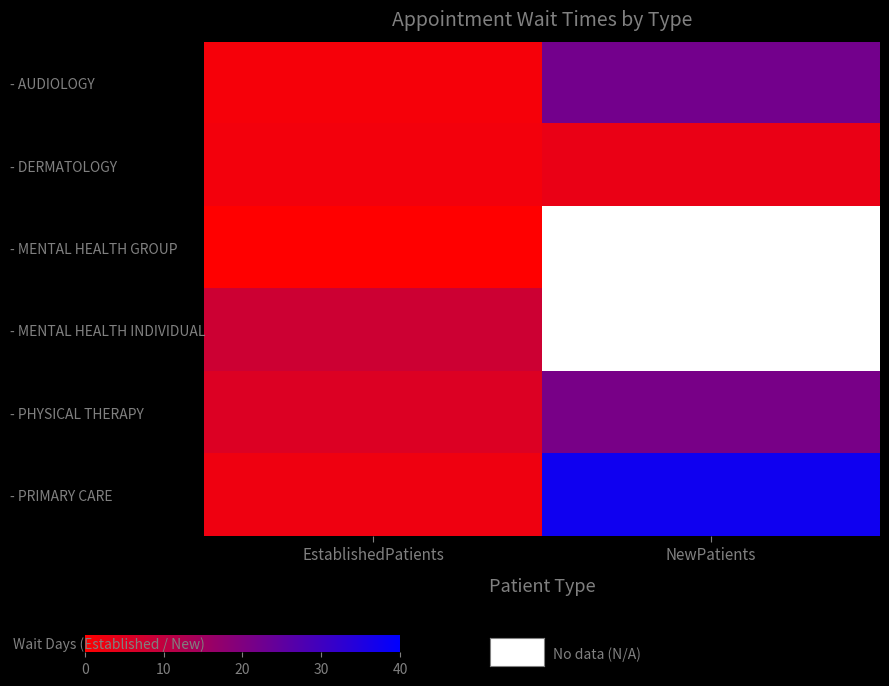

Rank the series by their maximum value, from lowest to highest.

- MENTAL HEALTH GROUP, - DERMATOLOGY, - MENTAL HEALTH INDIVIDUAL, - PHYSICAL THERAPY, - AUDIOLOGY, - PRIMARY CARE